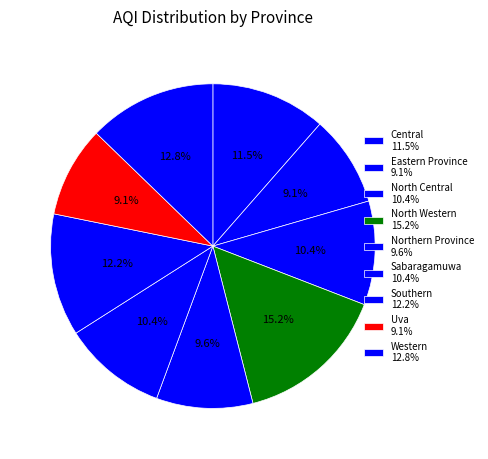

How many segments does this pie chart have?

9